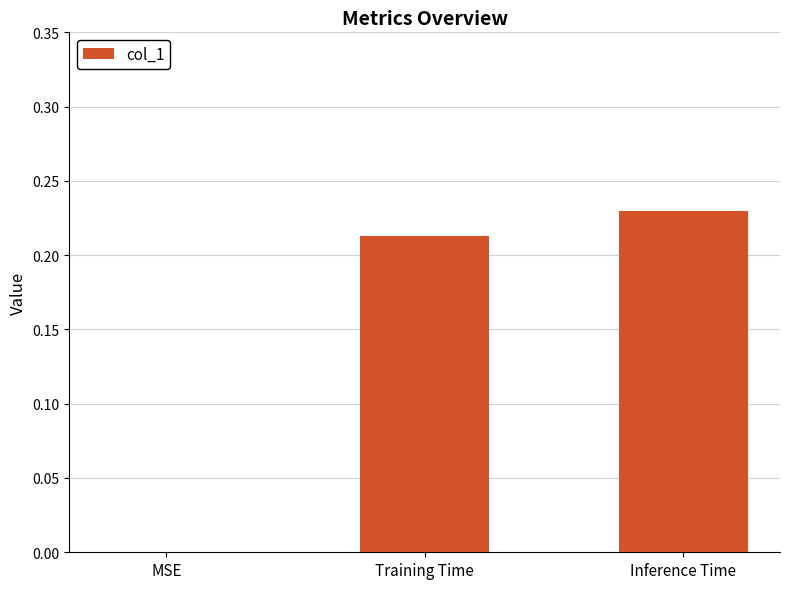

What is the sum of all values?

0.4